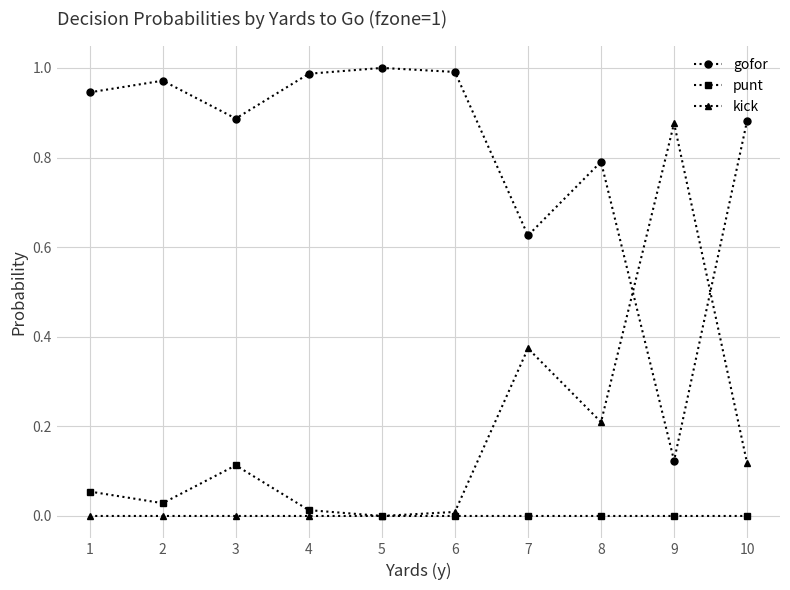

At which label does gofor reach its minimum?

9